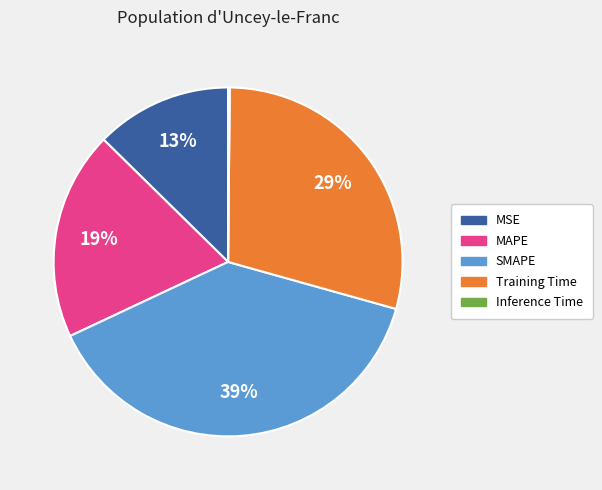

To the nearest percent, what is the difference between the largest and smallest slice percentages?

39%